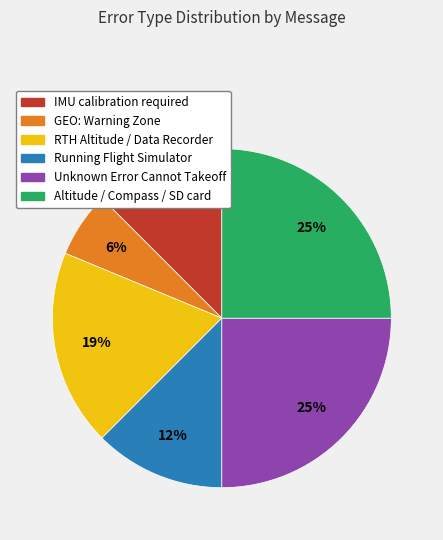

Which category has the smallest portion of the pie?

GEO: Warning Zone